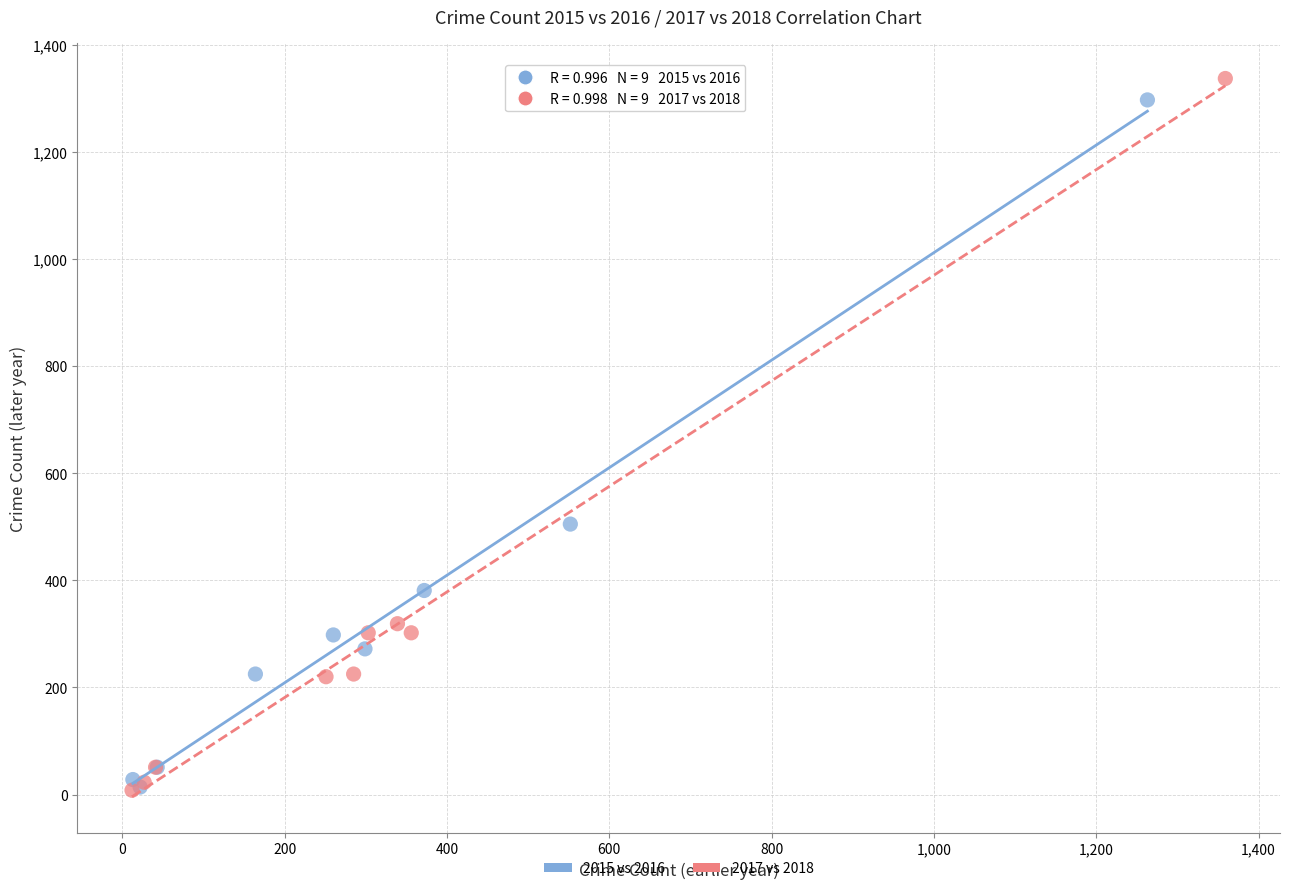

Which series has the largest Y range (max minus min)?

2017 vs 2018